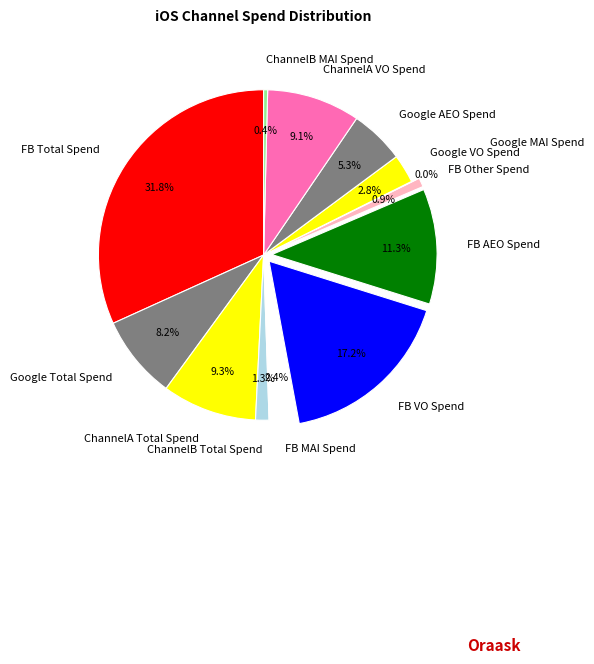

Which has a higher value, ChannelB Total Spend or ChannelA VO Spend?

ChannelA VO Spend